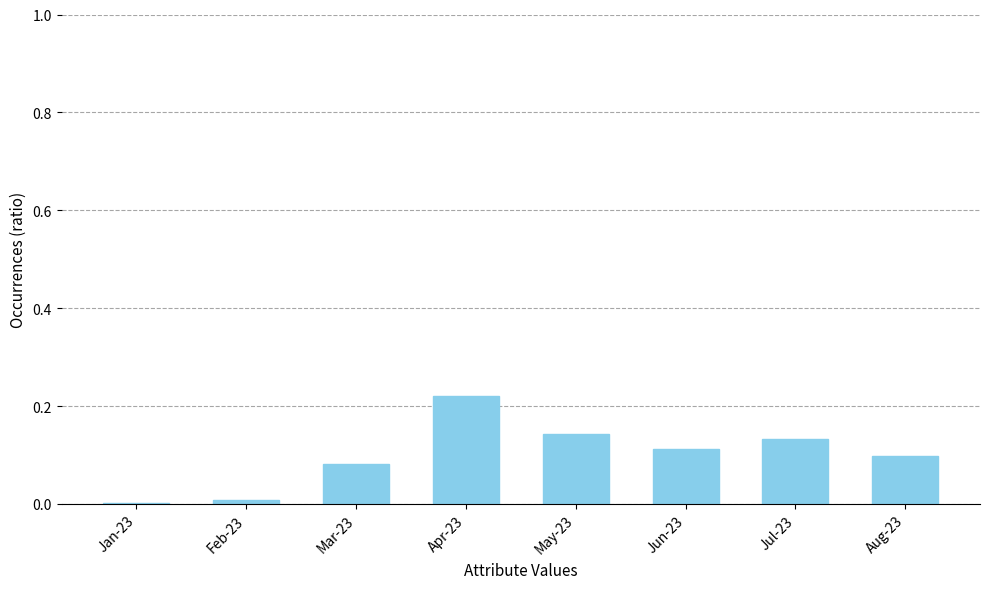

Are the bars horizontal?

No